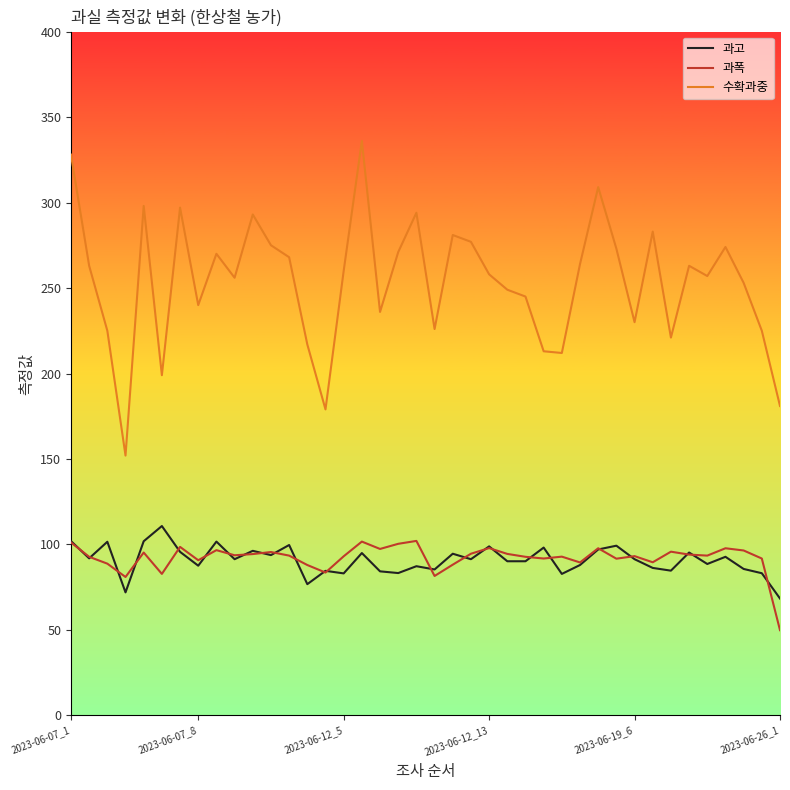

What is the smallest value displayed?

49.9